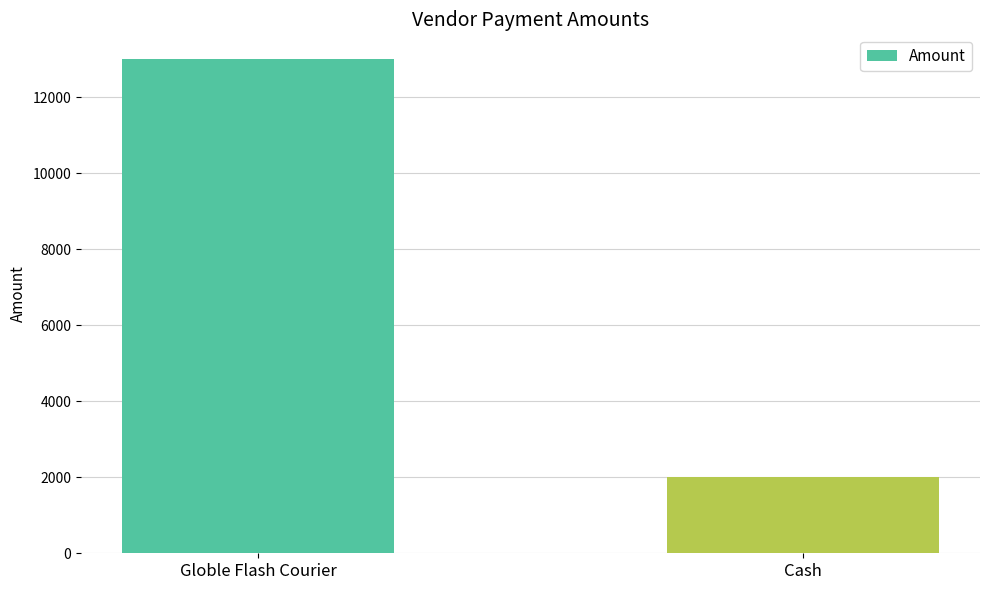

How many distinct data groups are displayed?

1